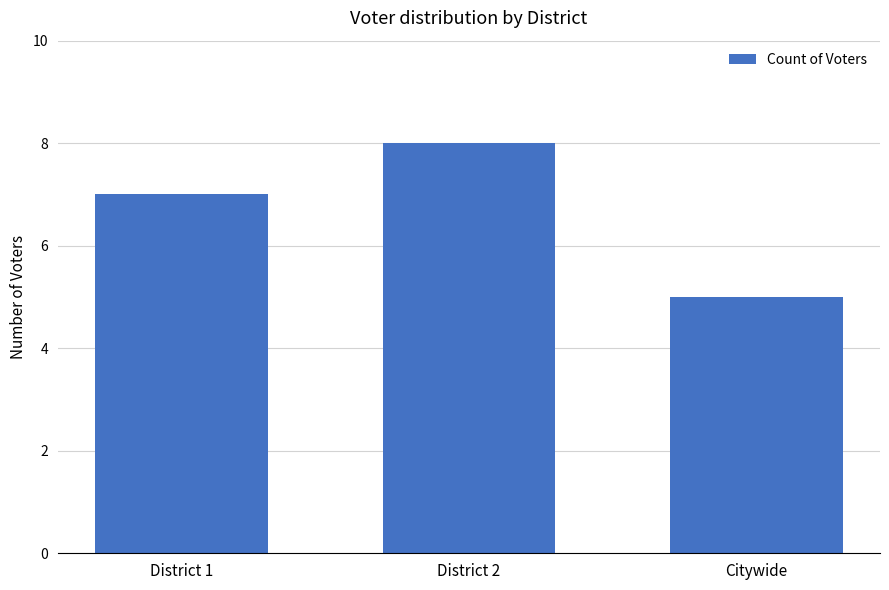

Count the values in the range 5 to 8.

3